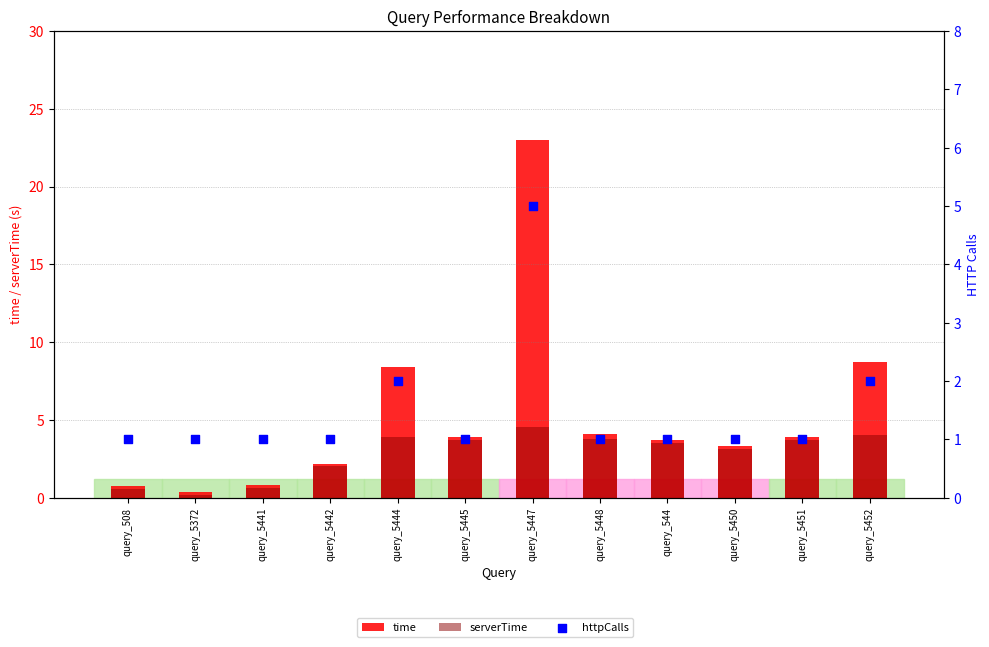

Which series contains the highest Y value?

time